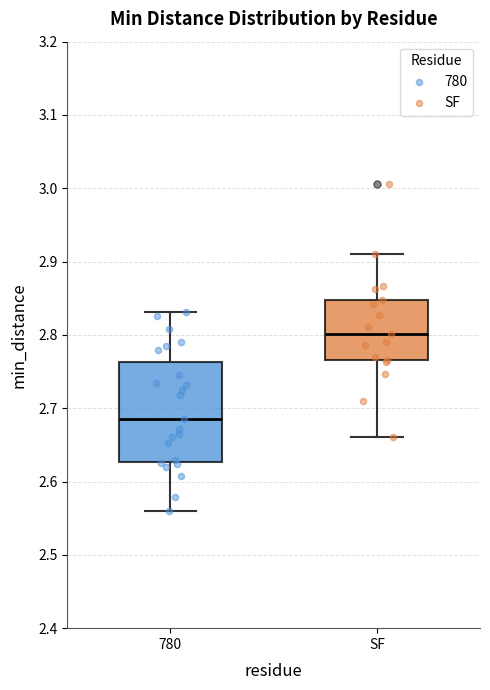

Reading left to right, read every box against the y-axis: the position of its median line, the range the box covers, and the ends of its whiskers. The values are not printed on the chart, so give them approximately, as read against the axis.

780: median 2.68, box 2.63 to 2.76, whiskers 2.56 to 2.83
SF: median 2.80, box 2.77 to 2.85, whiskers 2.66 to 2.91